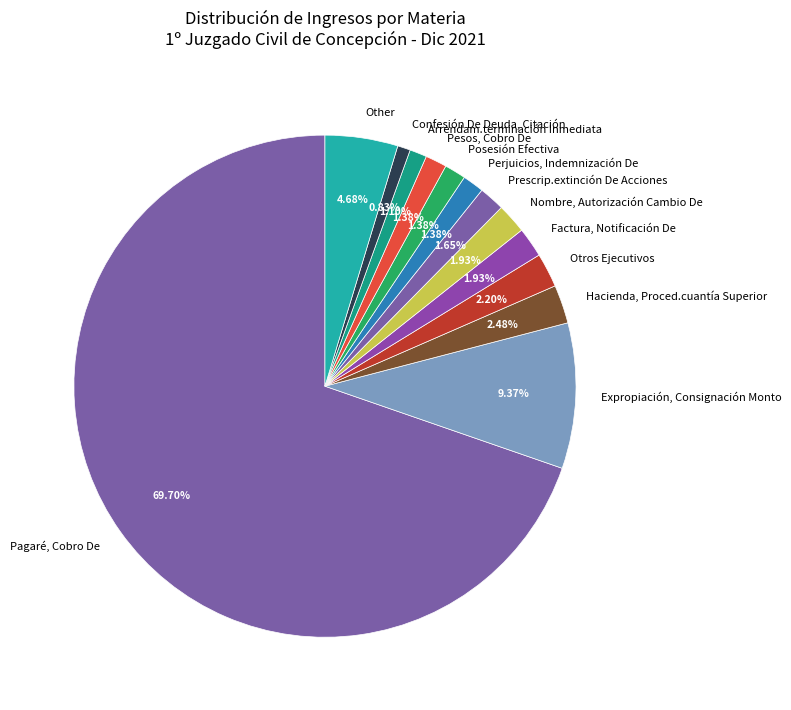

Count the number of slices in the pie.

13